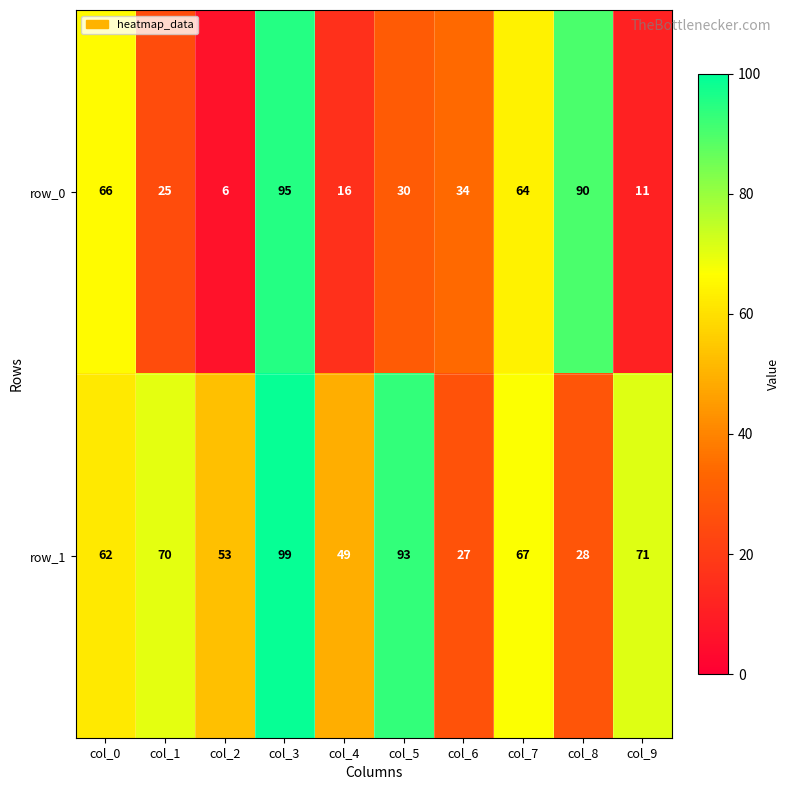

What is the difference between the second highest and minimum values in the row_0 series?

84